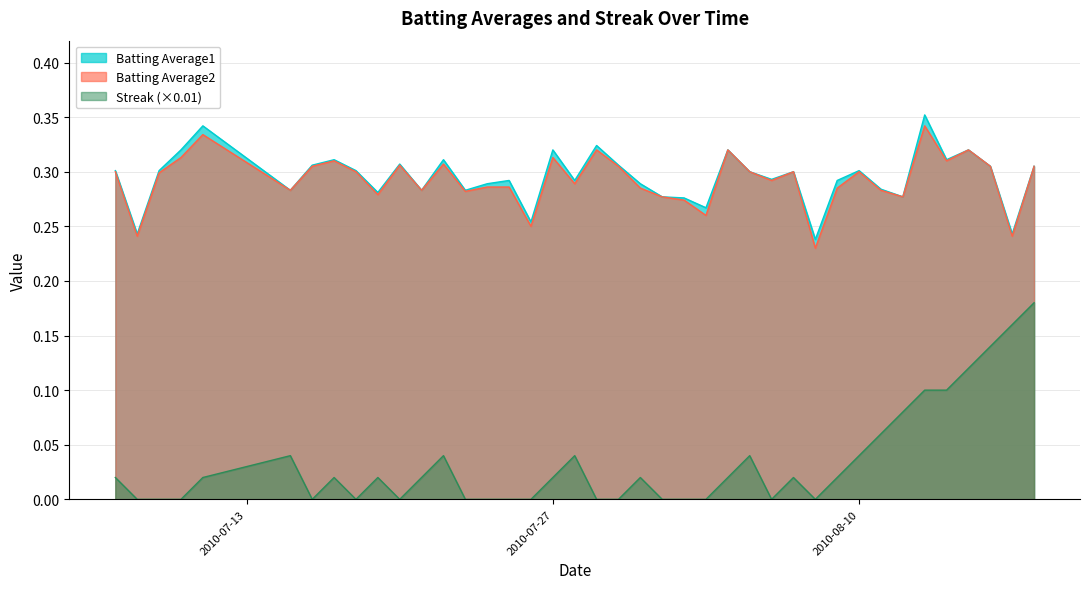

What is the value of the Batting Average2 point at the 3rd from the left?

0.3